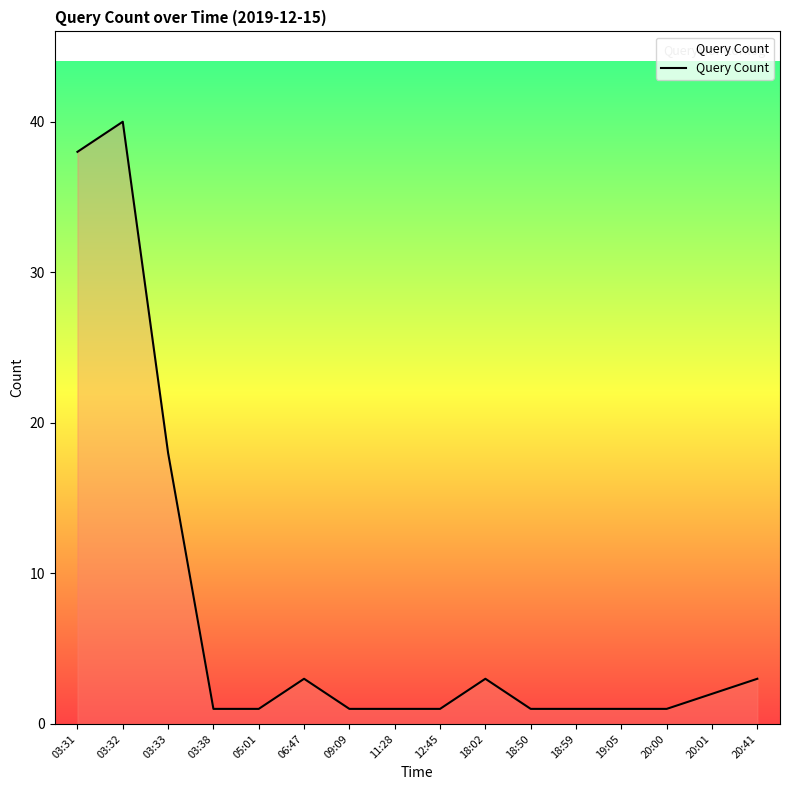

At which label is the value closest to 20?

03:33